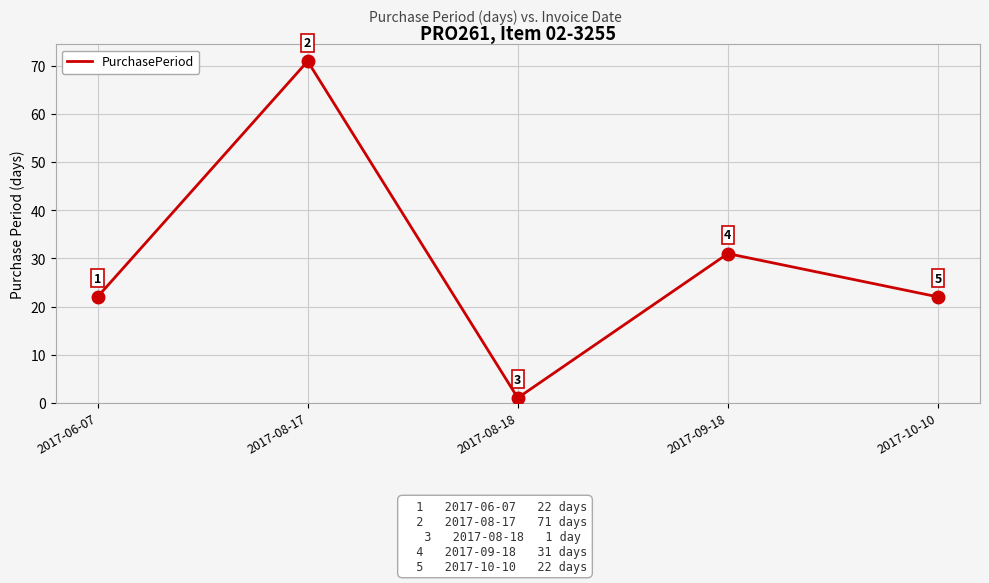

What is the change in value from 2017-08-18 to 2017-09-18?

+30